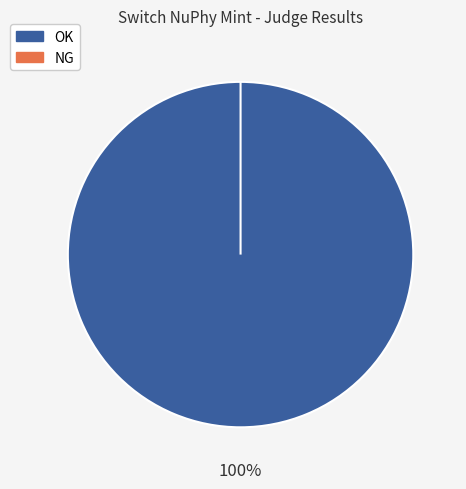

To the nearest percent, what is the difference between the largest and smallest slice percentages?

100%